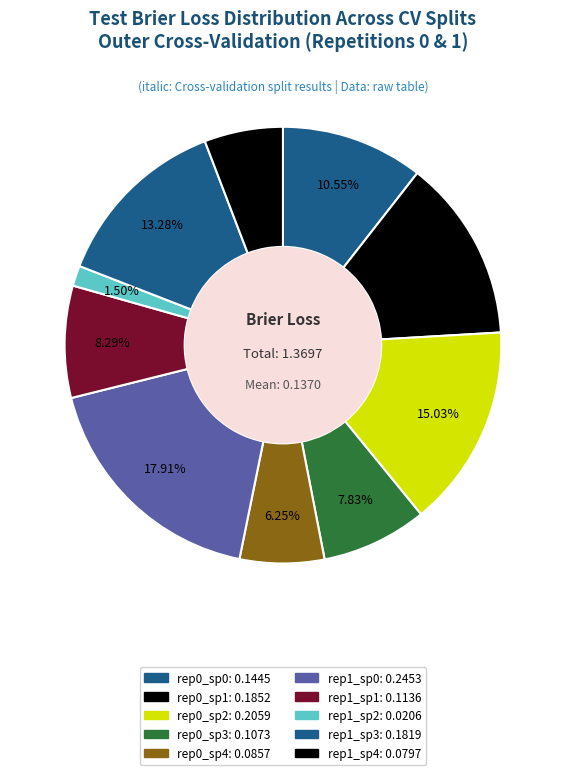

How many slices are in this pie chart?

10